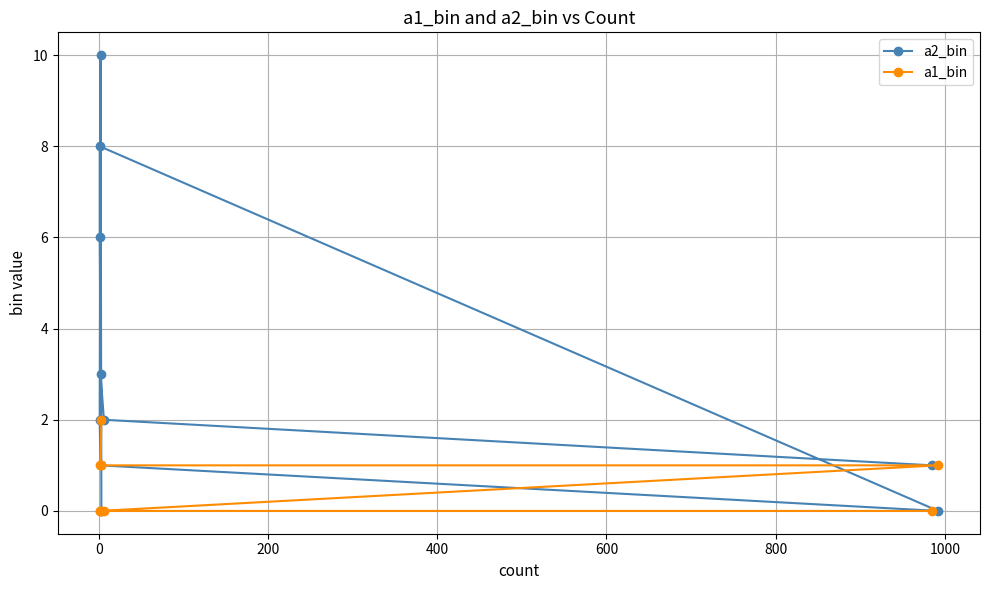

Which series ends up on top after the final intersection of a1_bin and a2_bin?

a1_bin